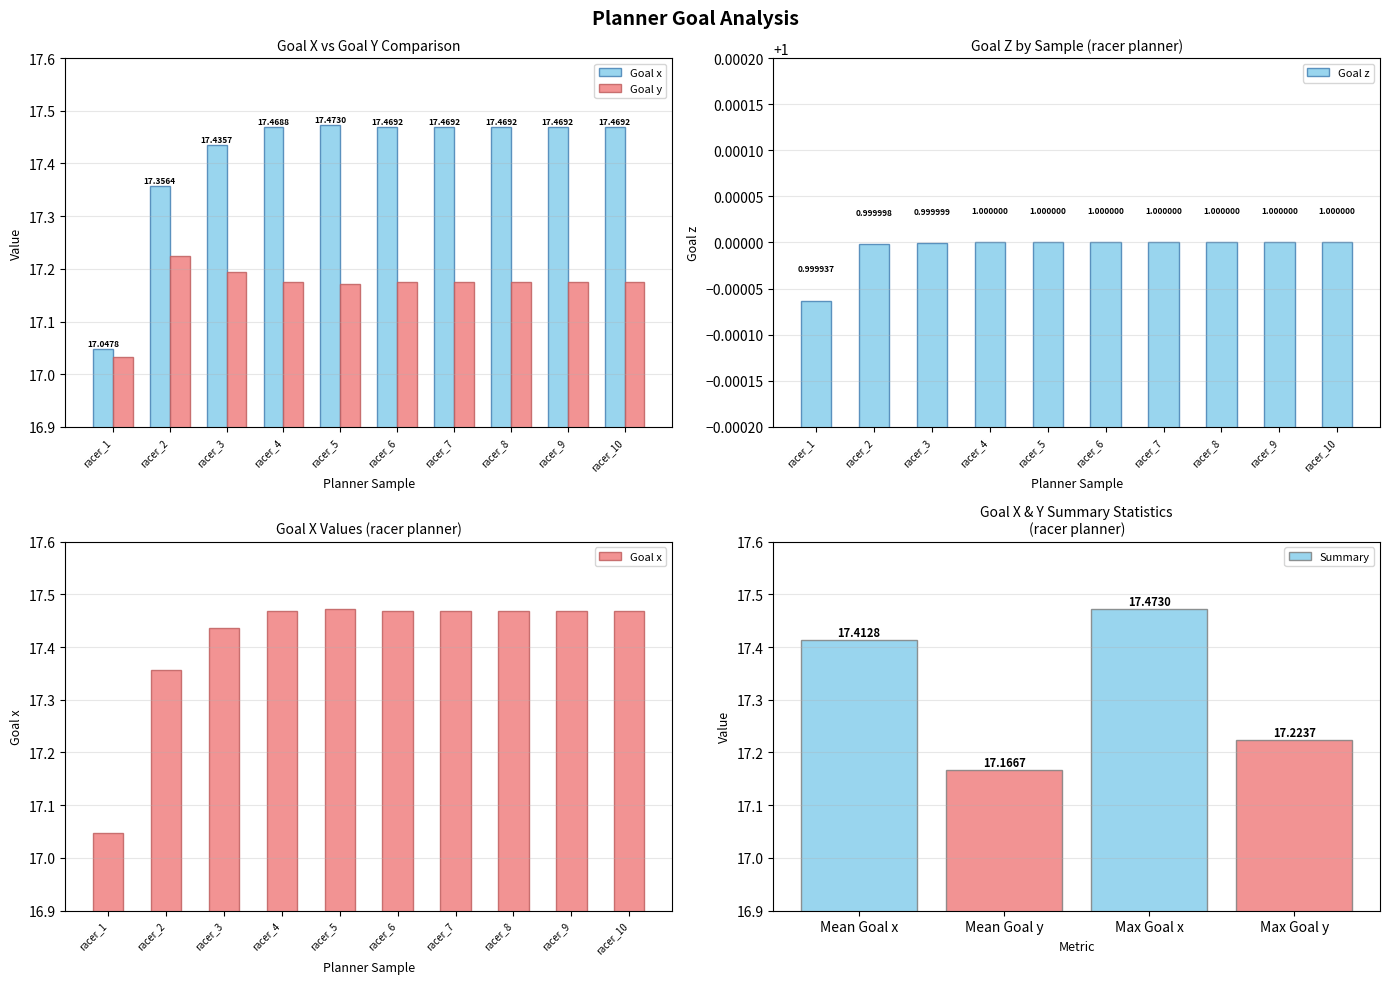

Rank the series by their average value, from highest to lowest.

Goal x, Goal y